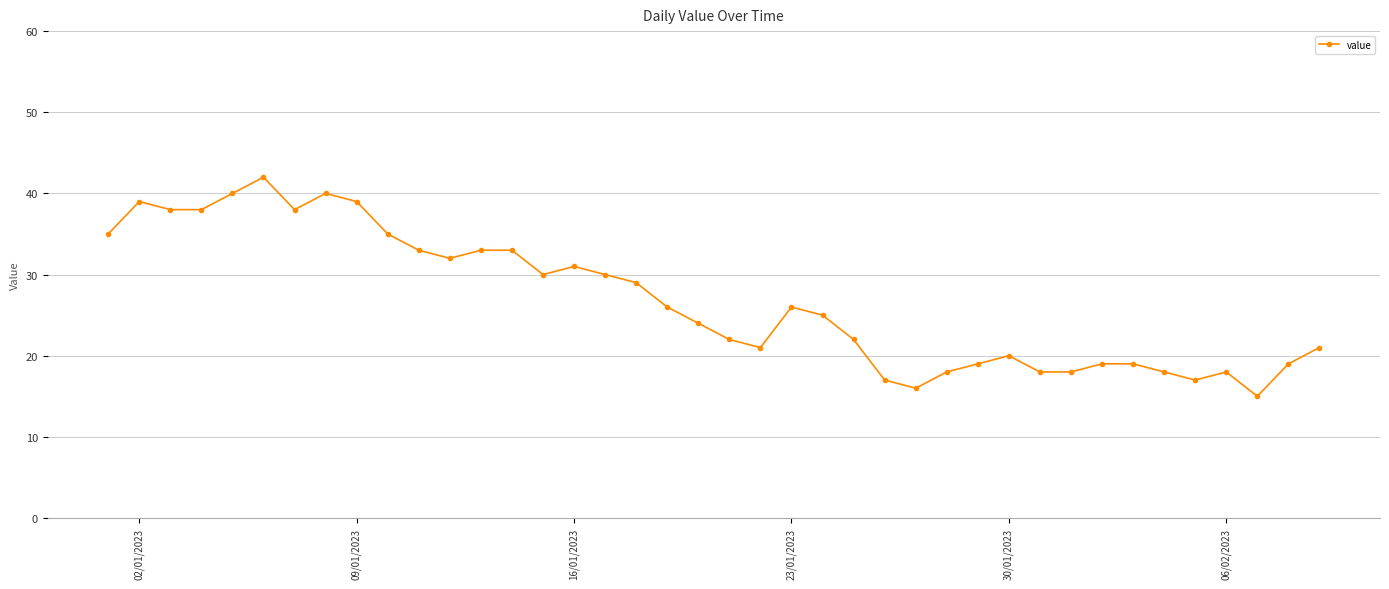

What is the smallest value displayed?

15